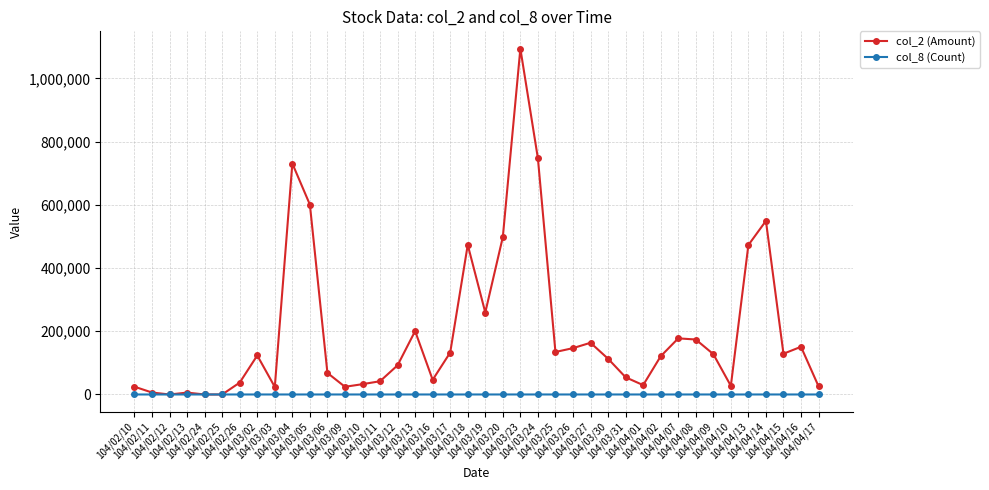

What is the total value across all series at 104/04/14?

549131